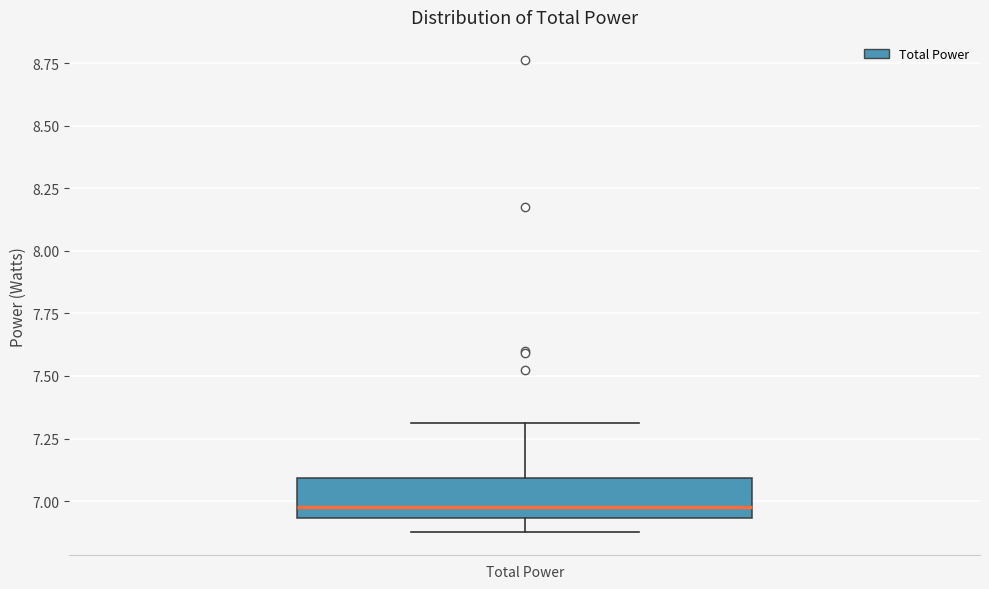

Transcribe this box plot: give where the median line is, the range the box spans, and where the two whiskers end, as read against the y-axis. The values are not printed on the chart, so give them approximately, as read against the axis.

median 6.95 (just above the box's lower edge), box 6.95 to 7.10, whiskers 6.90 to 7.30